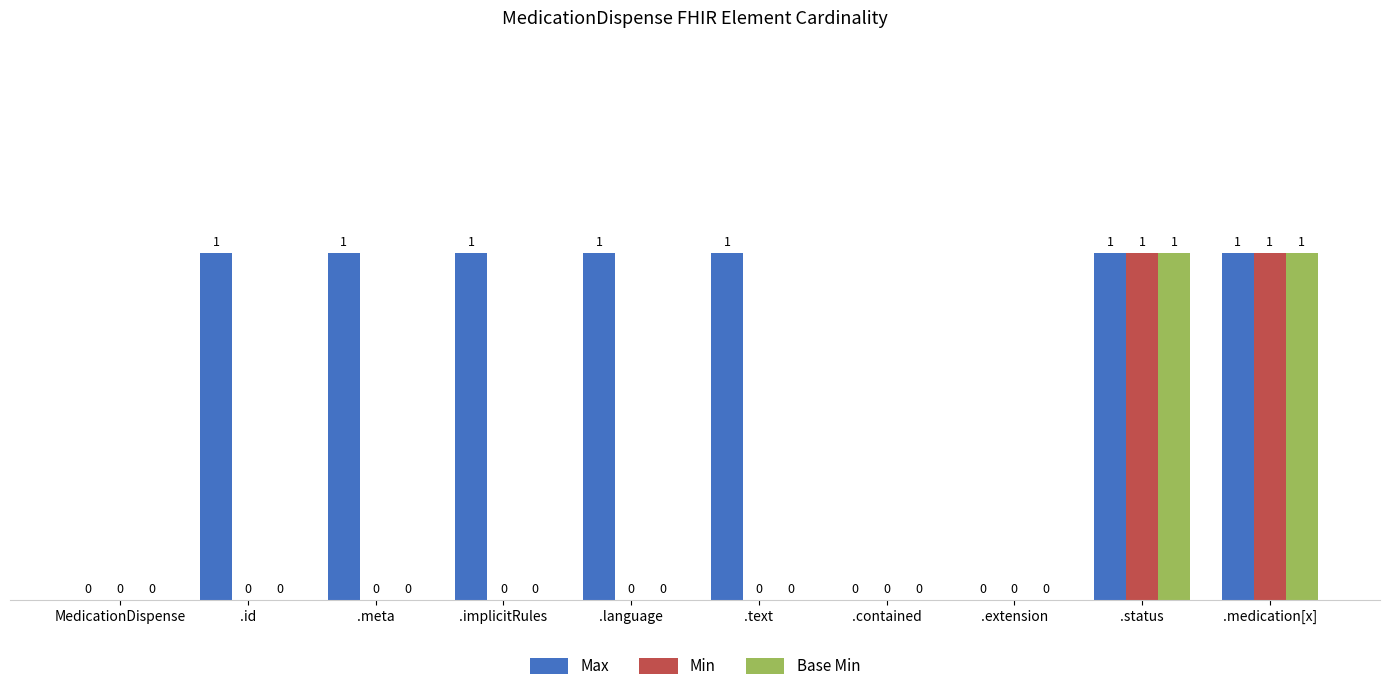

True or false: Min has a value of 1 at .status.

True